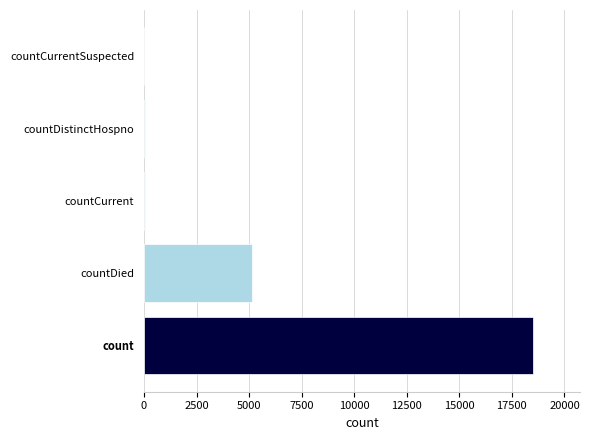

Which has a higher value, countCurrentSuspected or count?

count